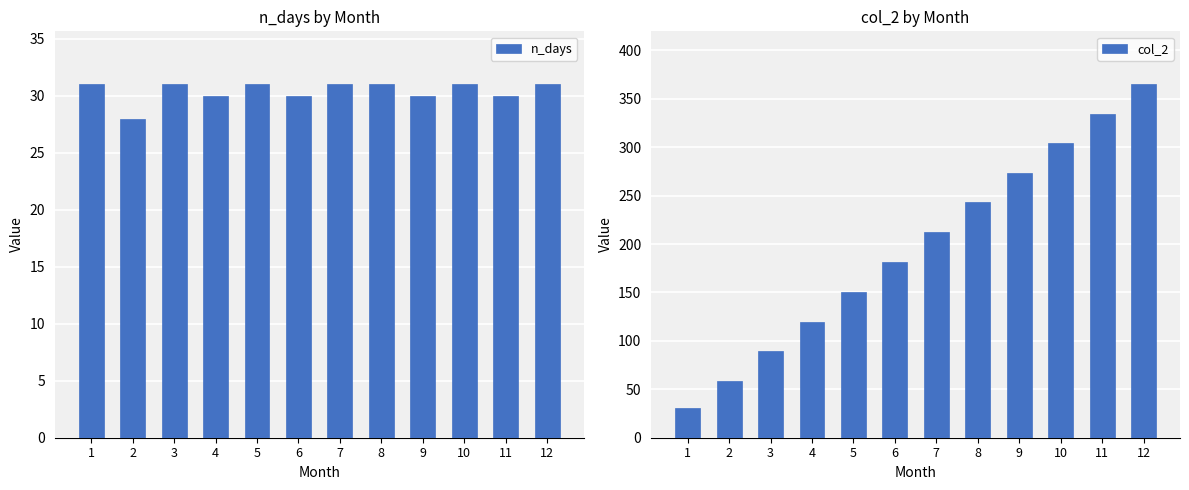

Rank the series at 2 from highest to lowest value.

col_2, n_days